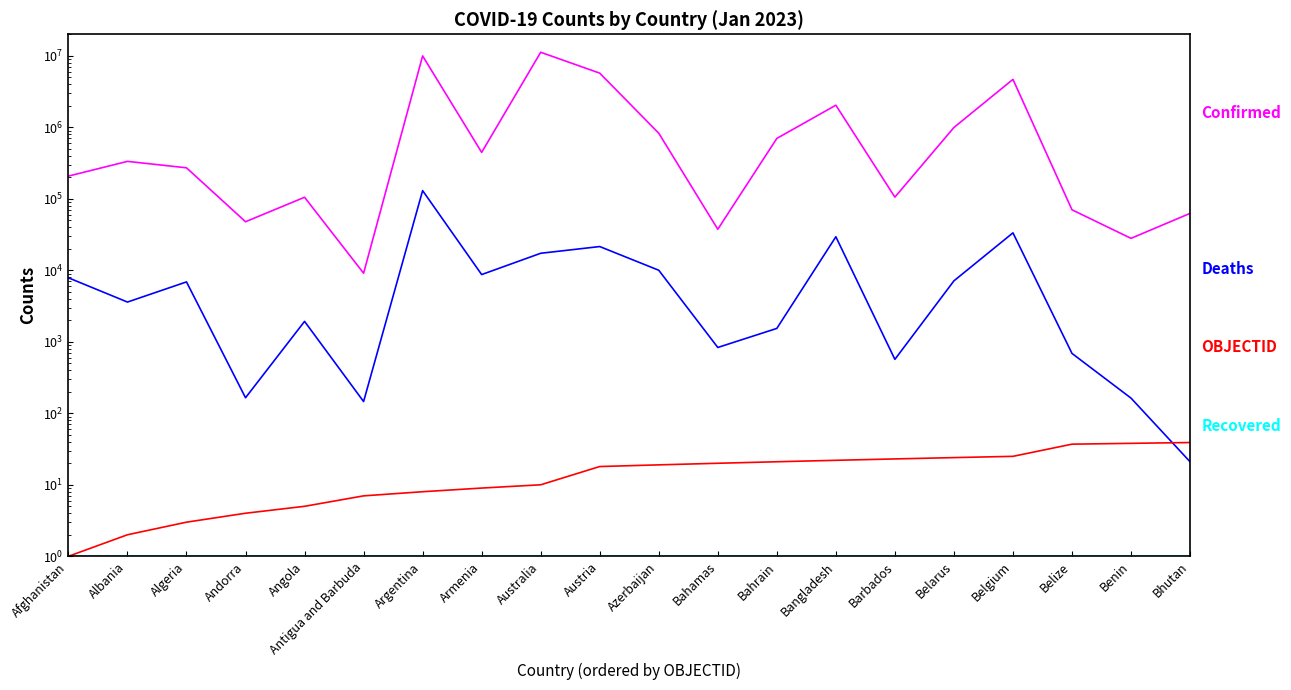

Which series has the widest spread of values?

Confirmed